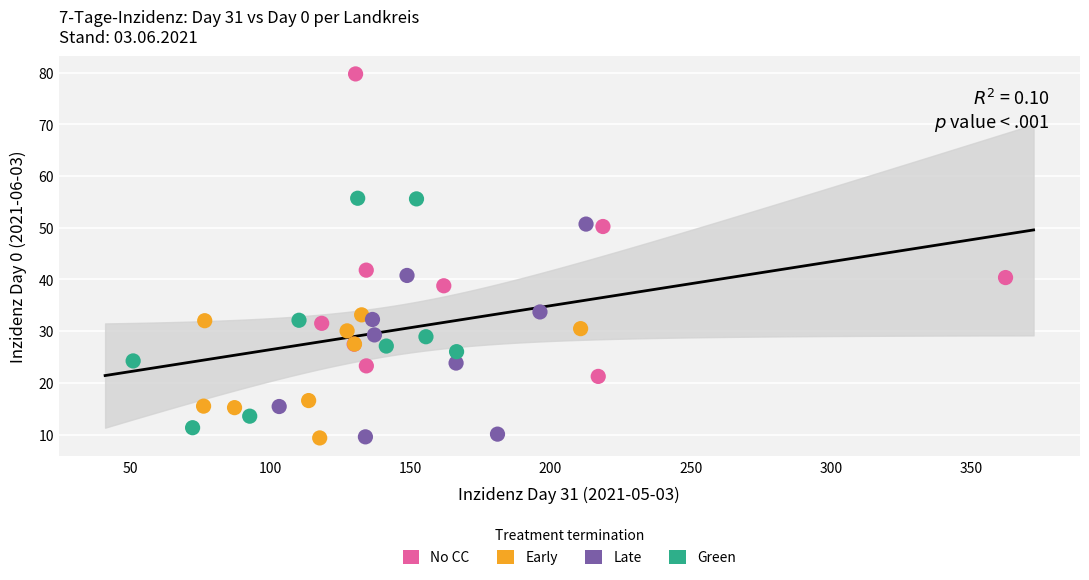

Which series has the widest spread of Y values?

No CC